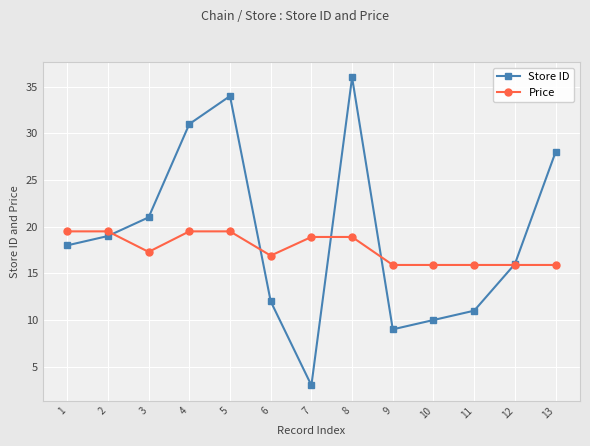

After their last crossing, which series has the higher values: Store ID or Price?

Store ID